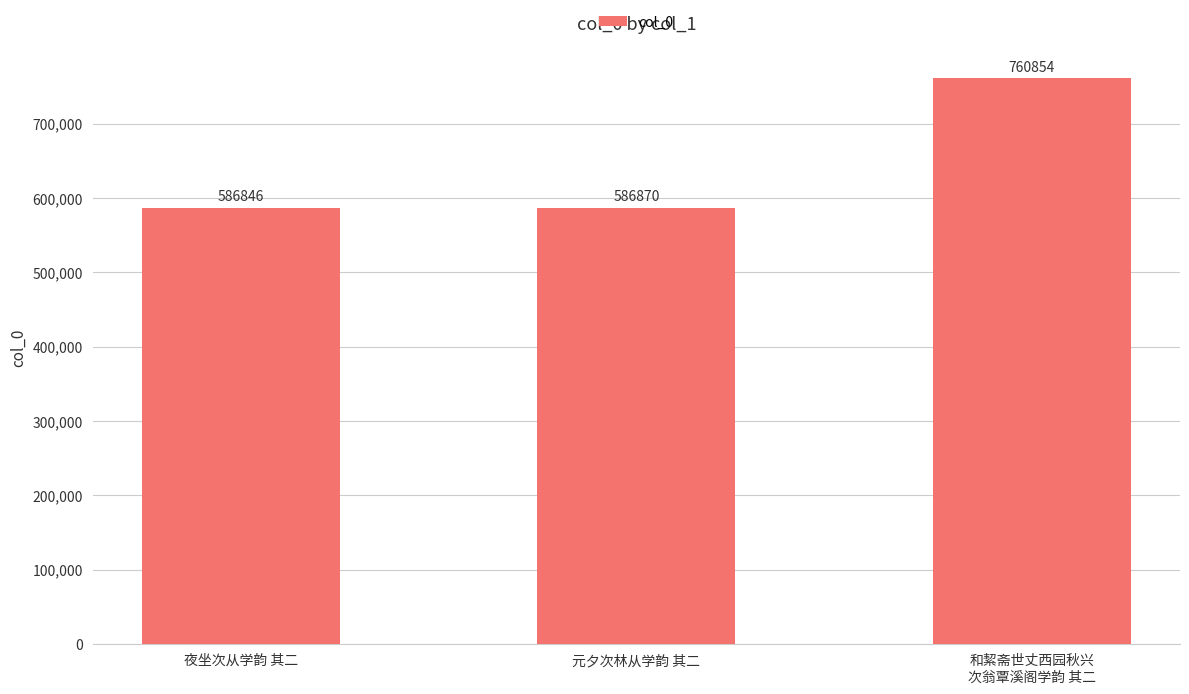

List the labels in order of value, largest first.

和絜斋世丈西园秋兴
次翁覃溪阁学韵 其二, 元夕次林从学韵 其二, 夜坐次从学韵 其二